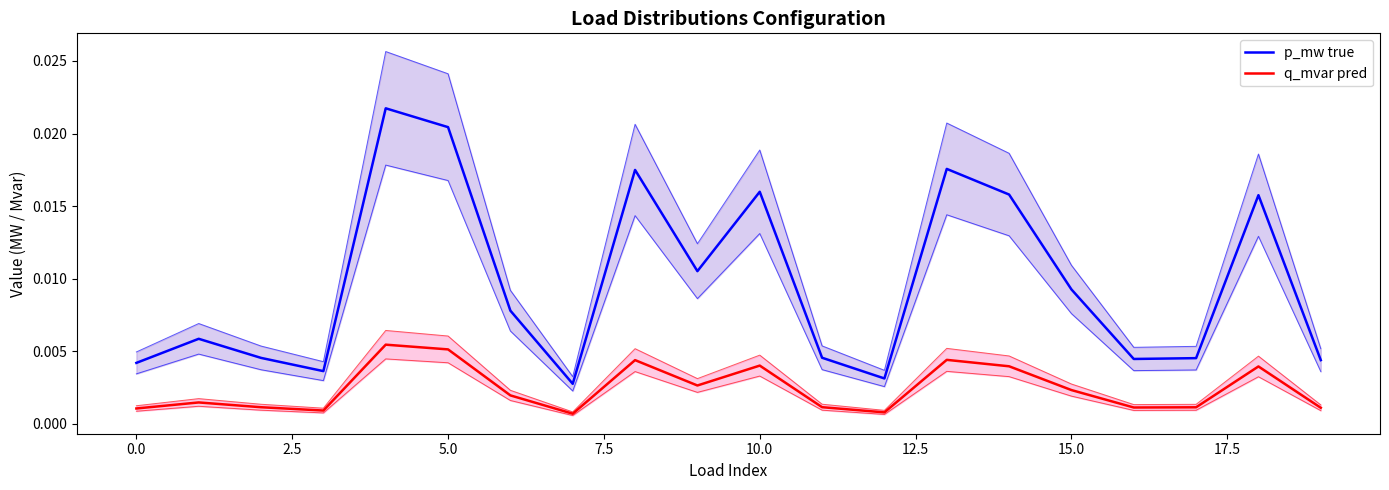

True or false: p_mw true and q_mvar pred intersect in this chart.

False